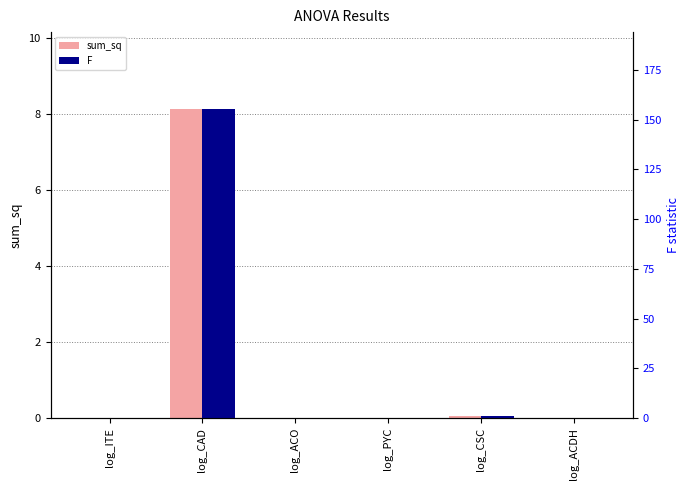

What are all the series names shown in the legend?

sum_sq, F